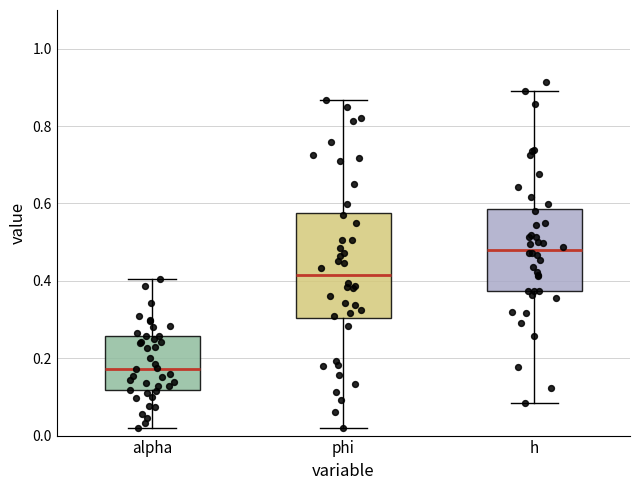

Which box has the lowest median line?

alpha